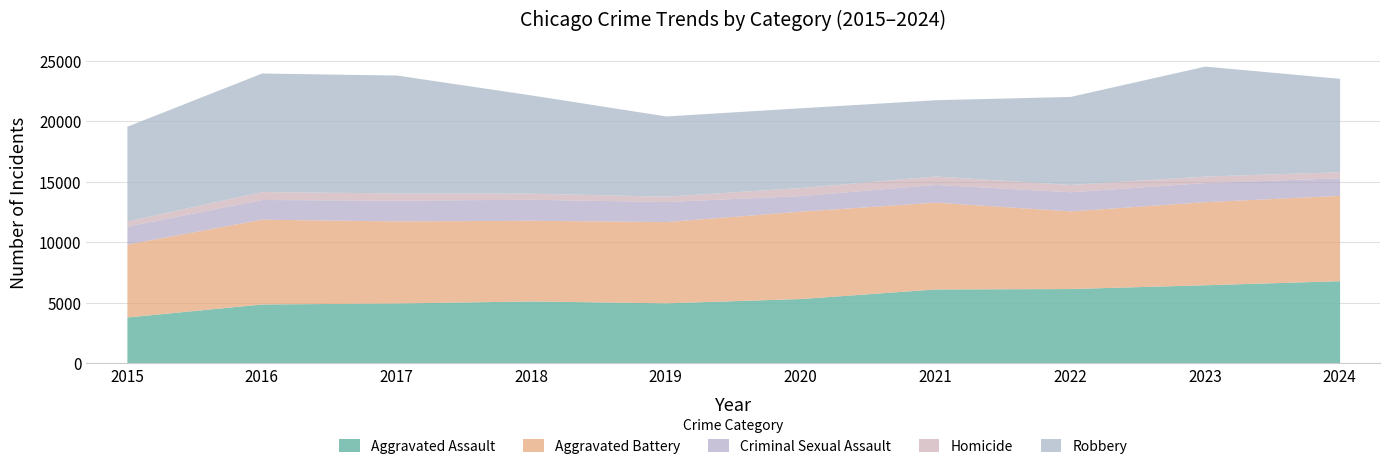

At which label is Criminal Sexual Assault closest to 1509?

2015